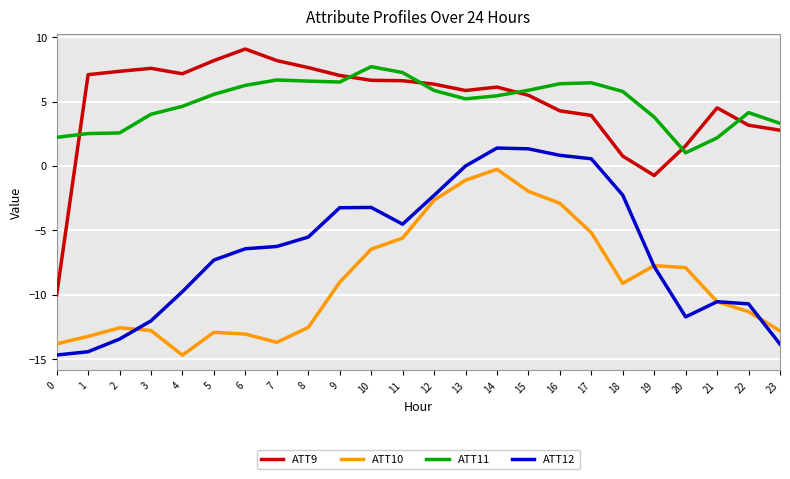

What is the sum of all ATT9 values?

116.8